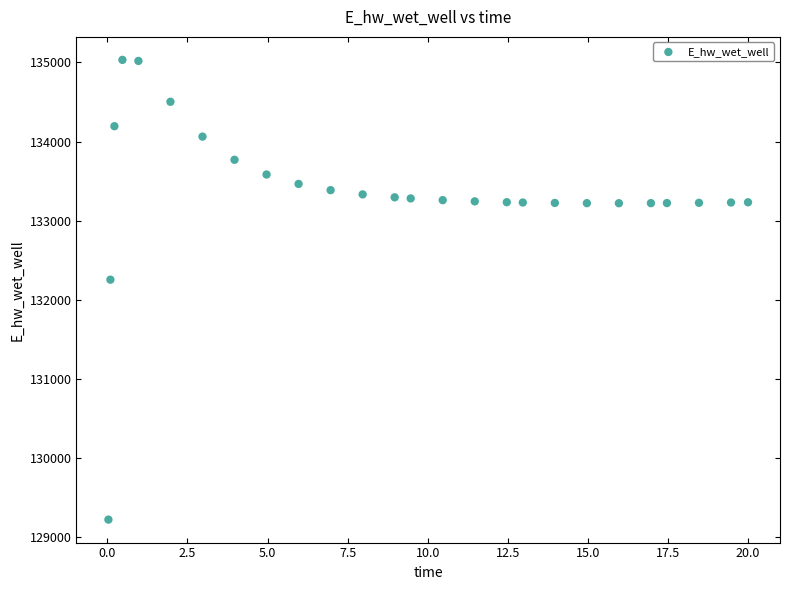

What is the range of Y values (max minus min)?

5811.9